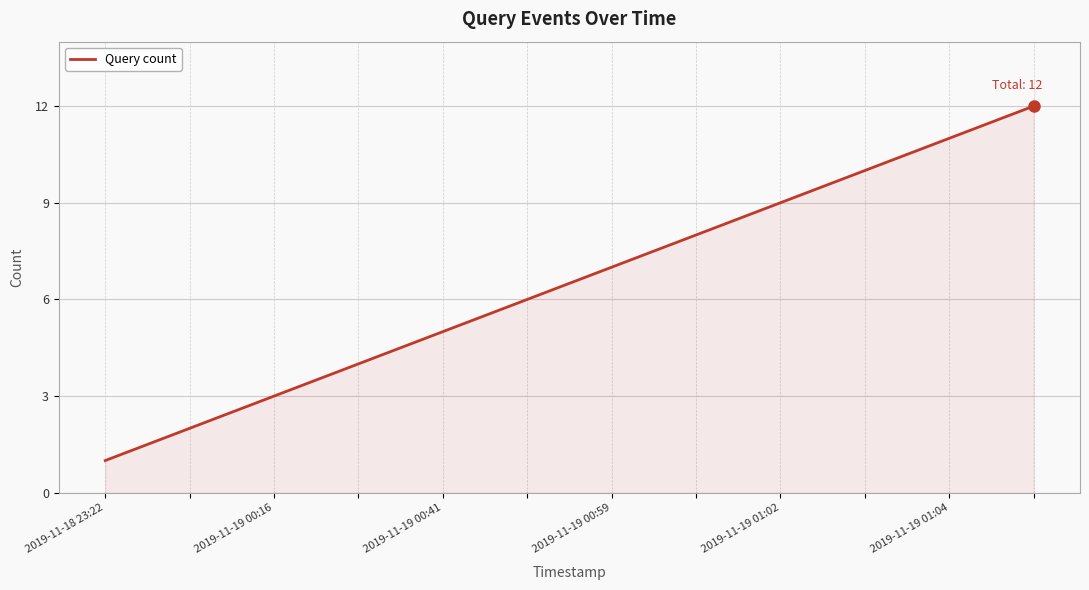

What is the difference between the maximum and minimum values?

11